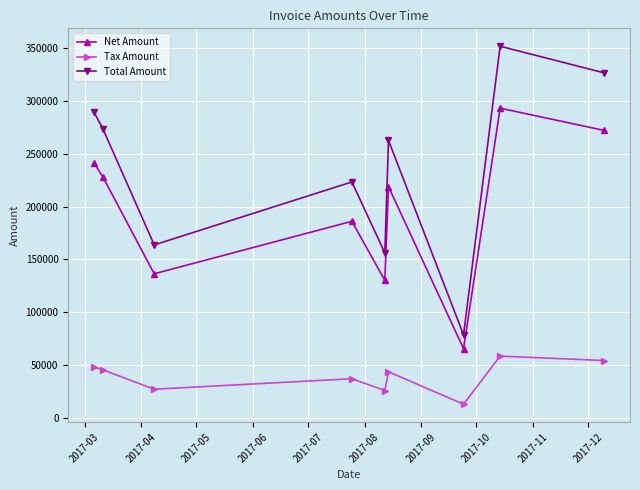

Which series has the largest total across all categories?

Total Amount